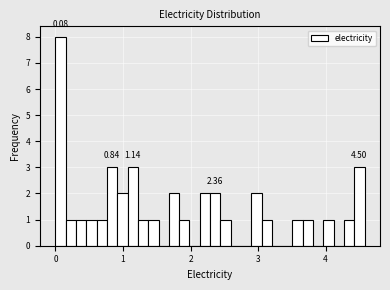

Around what value on the x-axis is the tallest bar? Give the approximate position of its centre, as read against the axis.

0.1